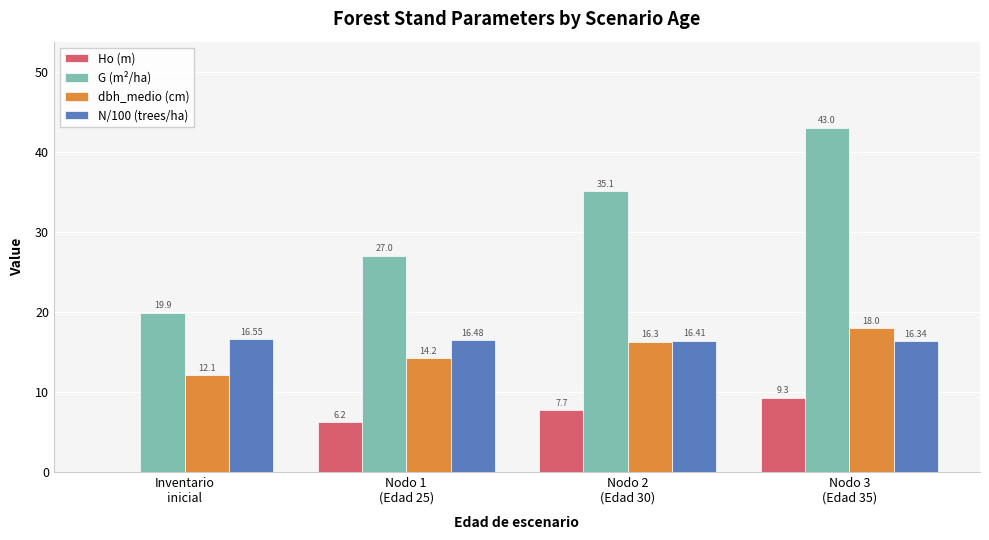

What is the total value across all series at Nodo 3
(Edad 35)?

86.6